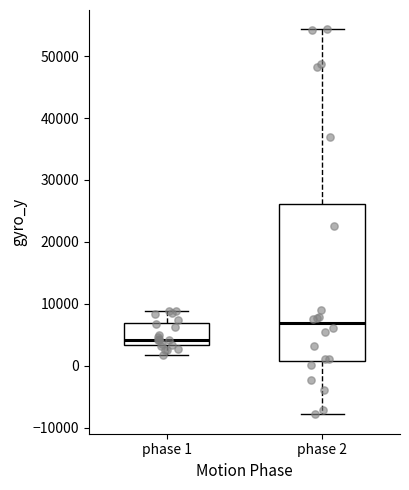

Reading left to right, read every box against the y-axis: the position of its median line, the range the box covers, and the ends of its whiskers. The values are not printed on the chart, so give them approximately, as read against the axis.

phase 1: median 4000, box 3000 to 7000, whiskers 2000 to 9000
phase 2: median 7000, box 1000 to 26000, whiskers -8000 to 54000